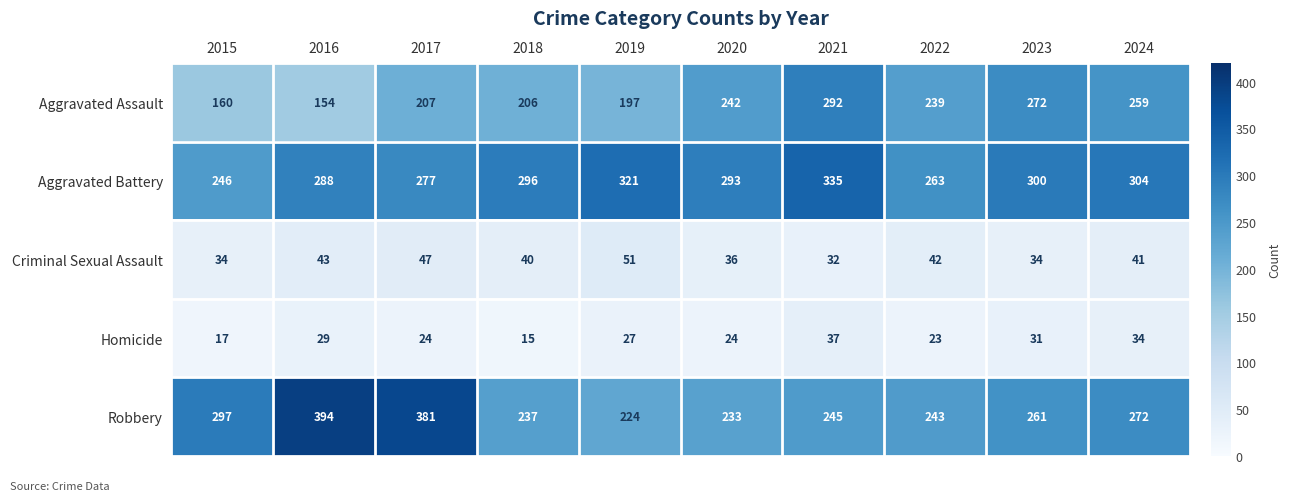

Rank the series by their maximum value, from lowest to highest.

Homicide, Criminal Sexual Assault, Aggravated Assault, Aggravated Battery, Robbery